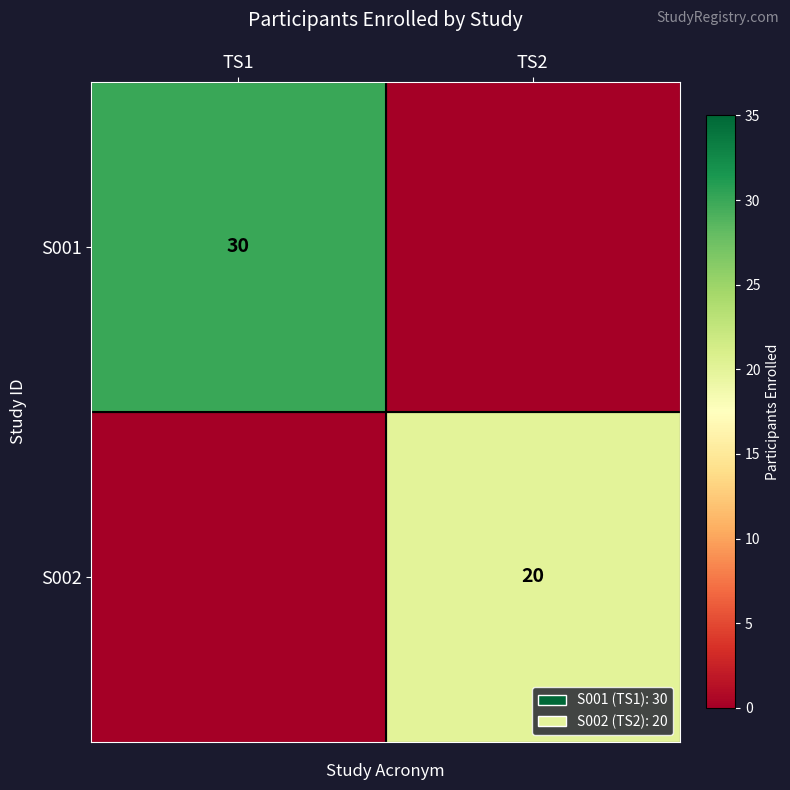

What is the spread (max minus min) of values at TS2?

20